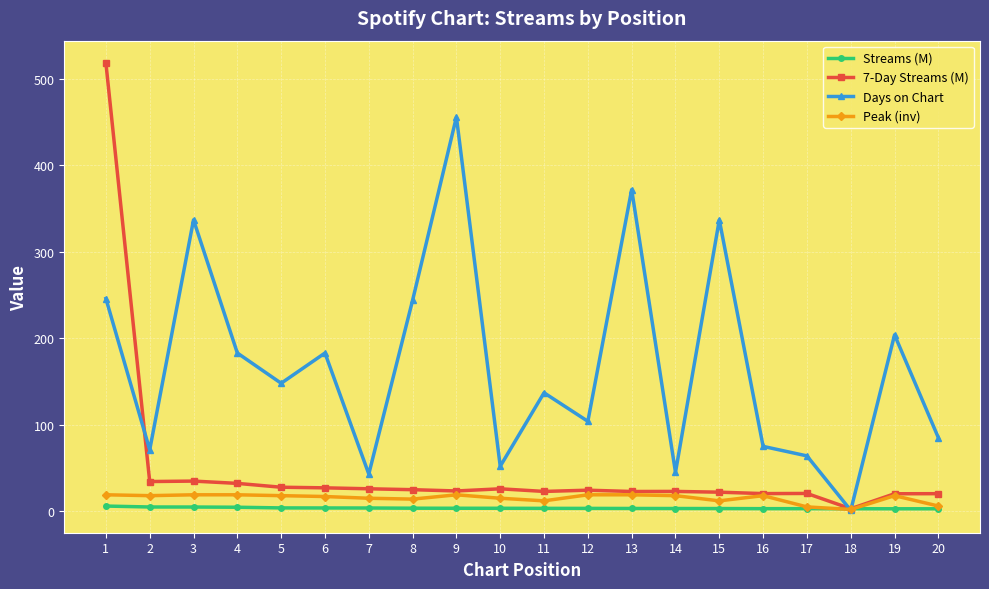

Which series has the largest total across all categories?

Days on Chart